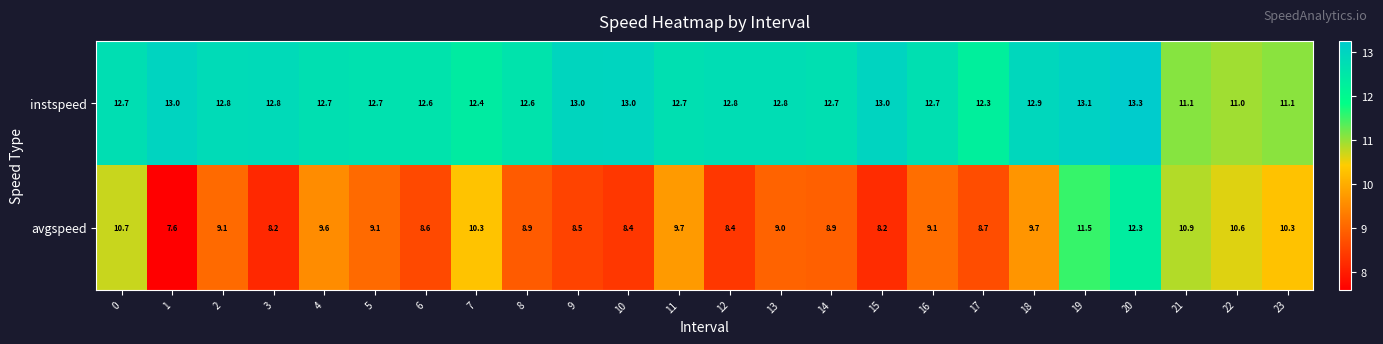

At how many categories does at least one series exceed 12?

21